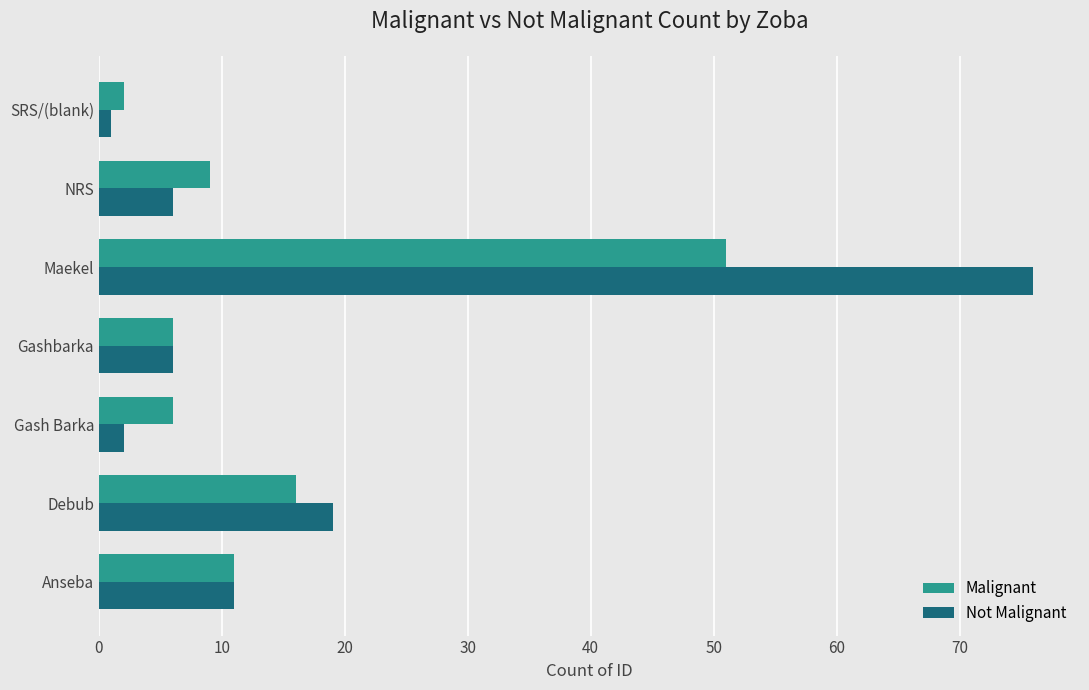

What is the total value across all series at Debub?

35